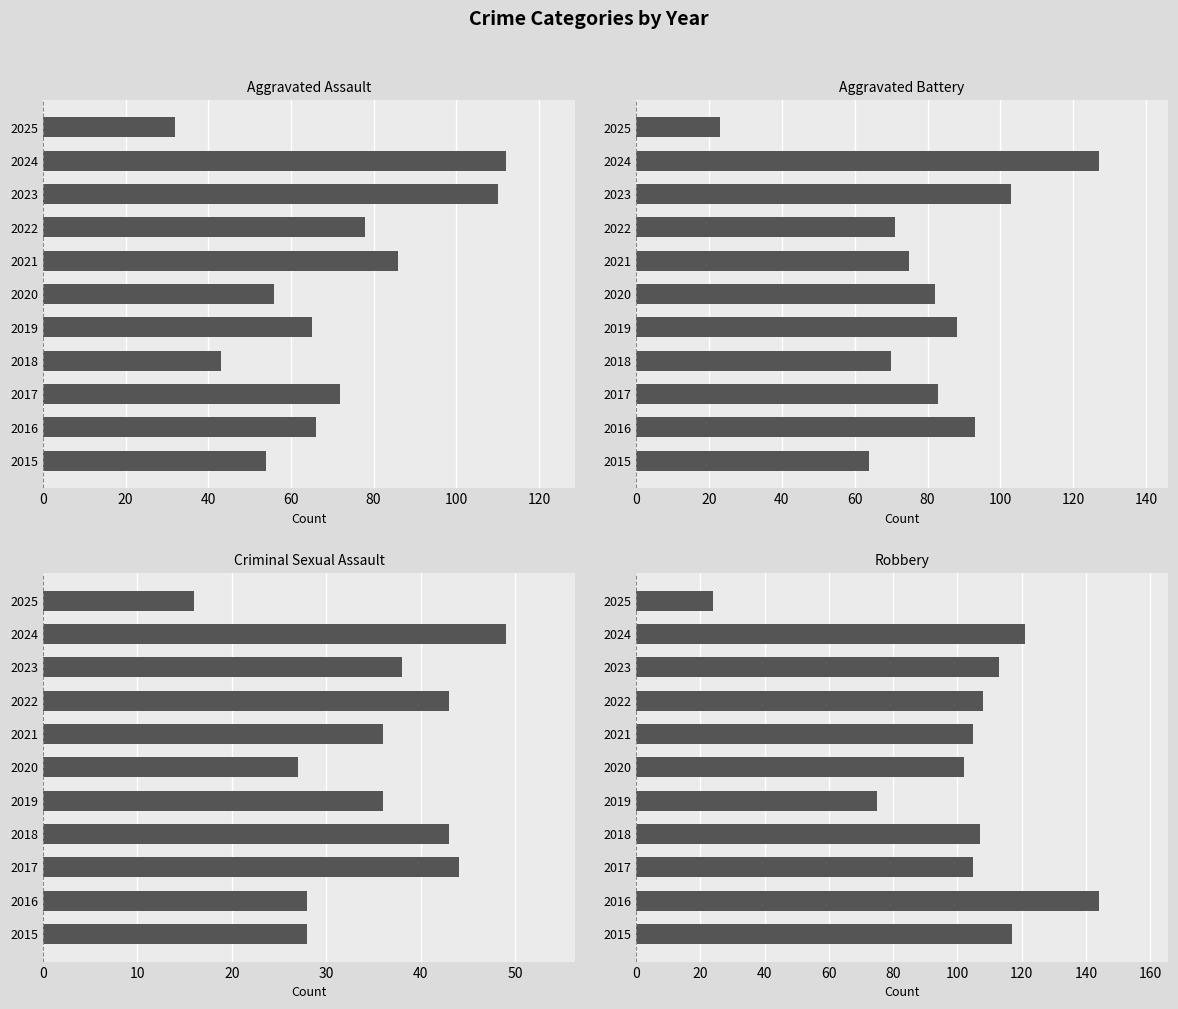

Reading left to right, list all the values displayed in this chart.

Aggravated Assault: 54	66	72	43	65	56	86	78	110	112	32
Aggravated Battery: 64	93	83	70	88	82	75	71	103	127	23
Criminal Sexual Assault: 28	28	44	43	36	27	36	43	38	49	16
Robbery: 117	144	105	107	75	102	105	108	113	121	24